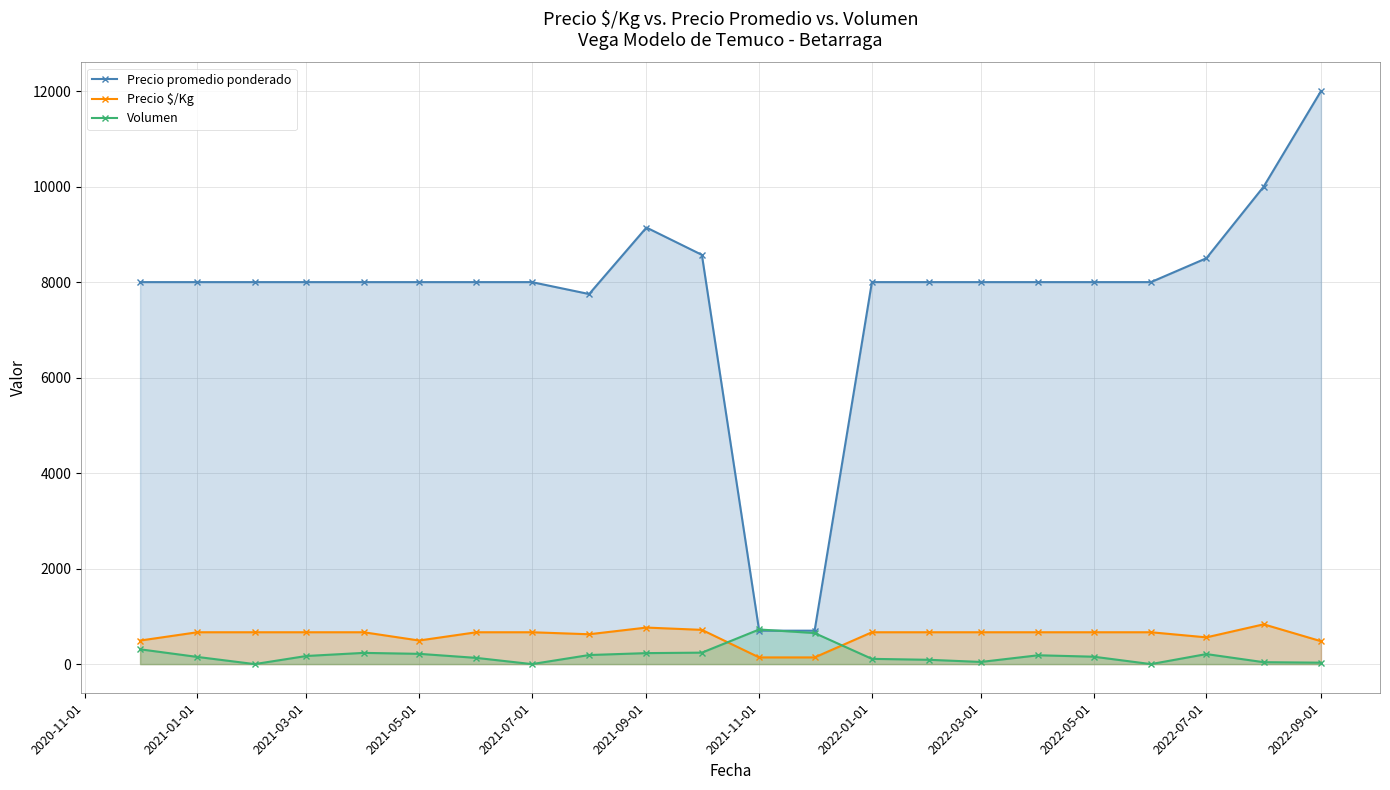

Rank the series at 2022-07-01 from lowest to highest value.

Volumen, Precio $/Kg, Precio promedio ponderado